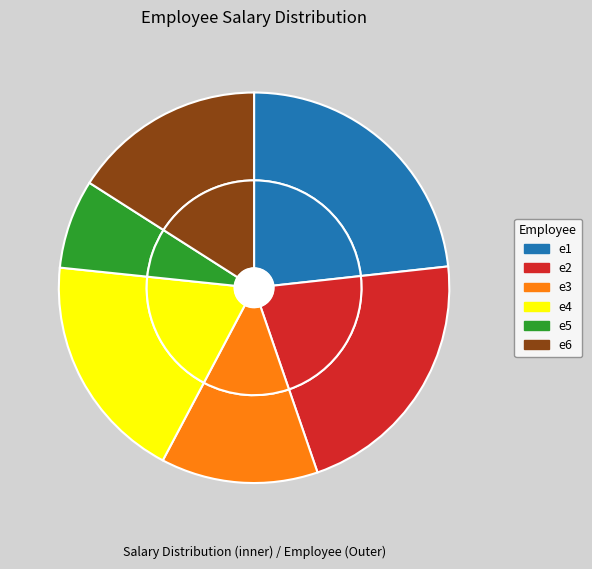

What is the change in value from e4 to e6?

-1843